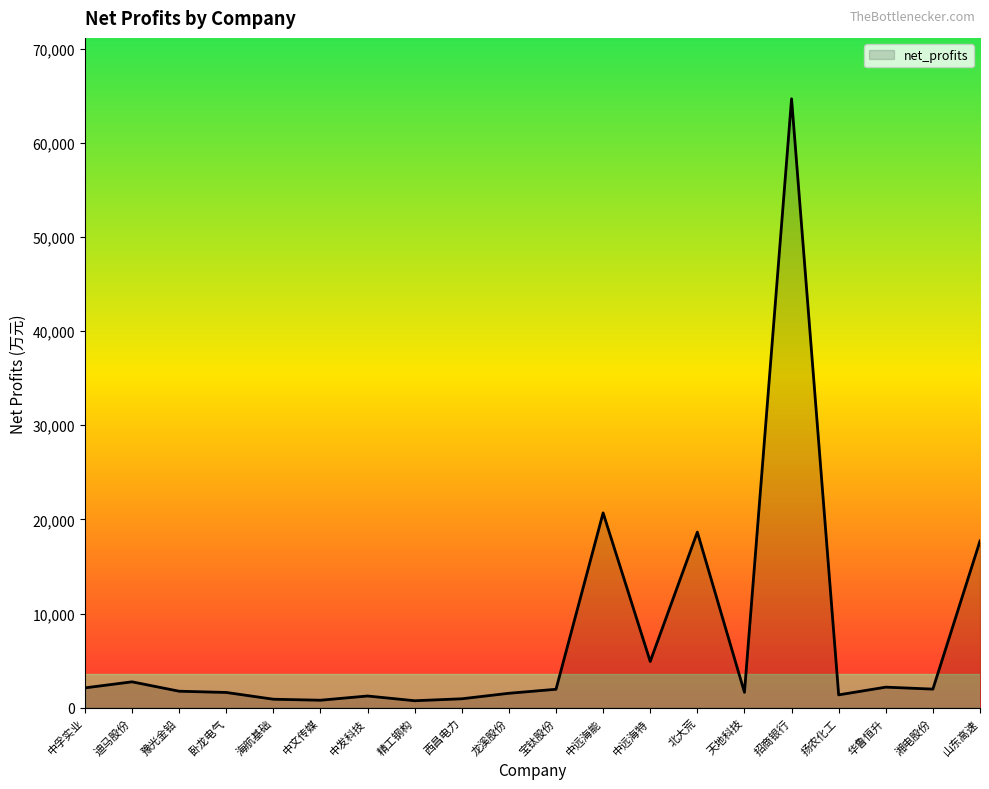

At which category does the chart reach its peak across all series?

招商银行